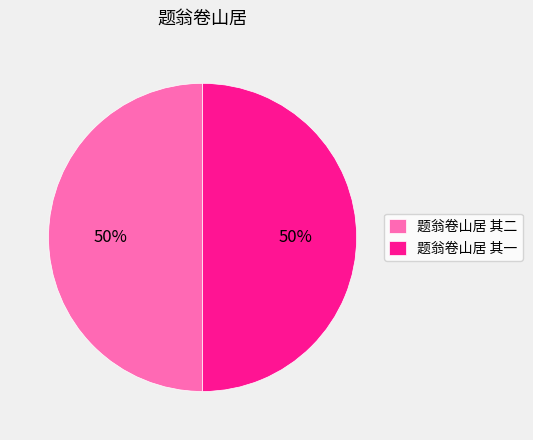

True or false: 题翁卷山居 其一 accounts for 50% of the total.

True